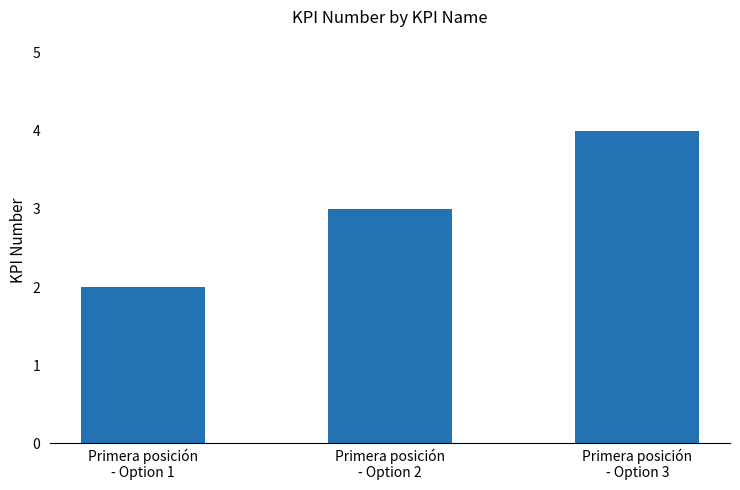

Reading right to left, what are all the values shown in this chart?

Primera posición
- Option 3=4	Primera posición
- Option 2=3	Primera posición
- Option 1=2